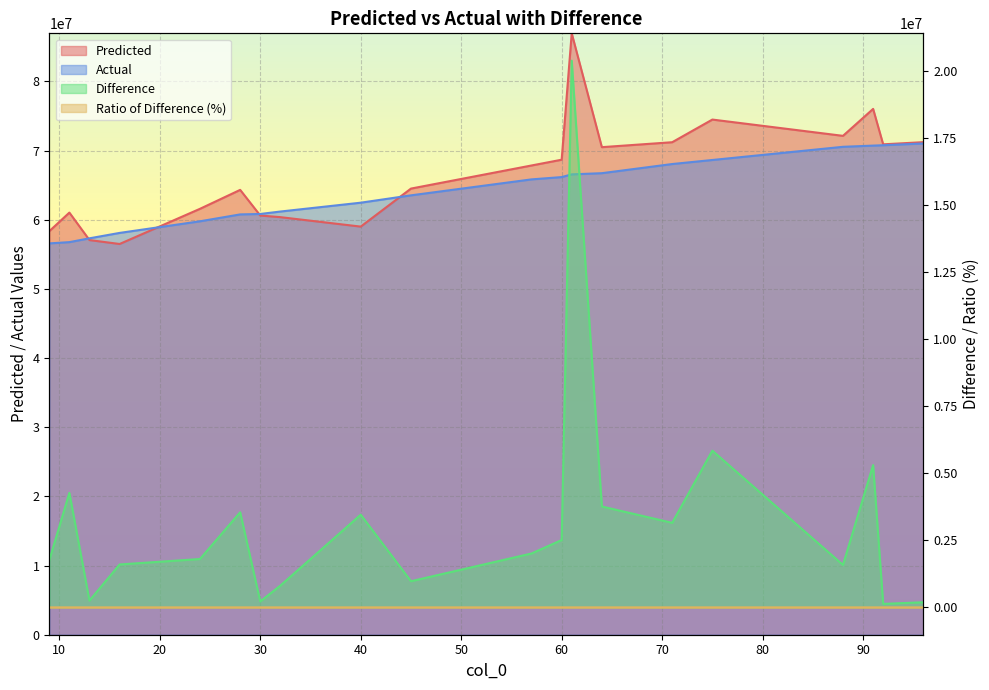

Count the number of categories in the chart.

20